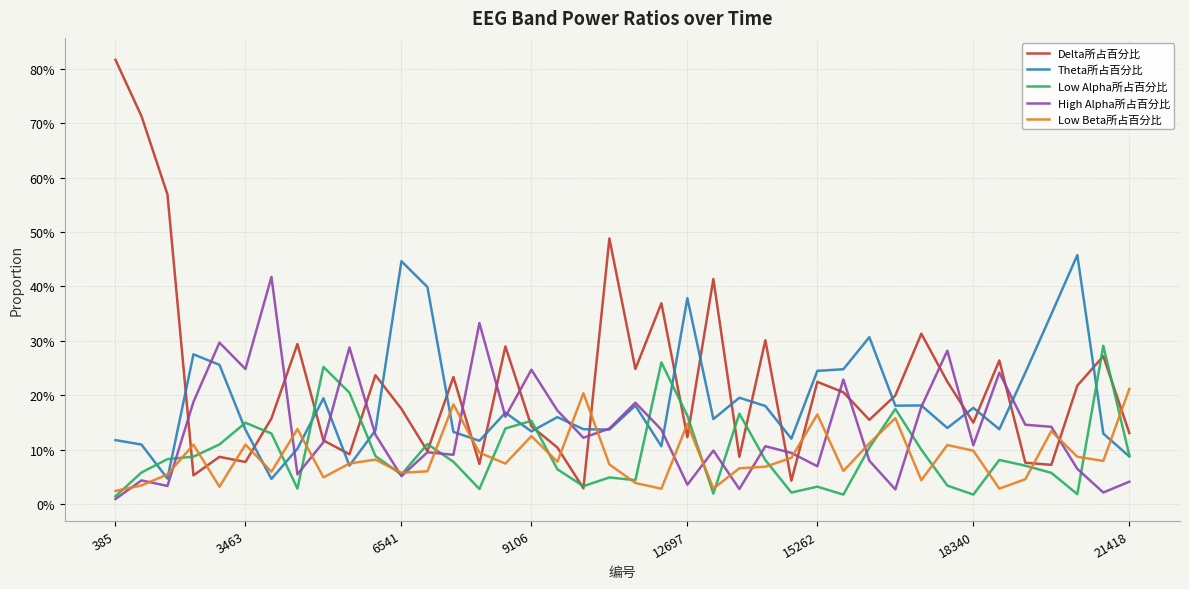

What is the difference between the maximum and minimum values in the Low Beta所占百分比 series?

0.2